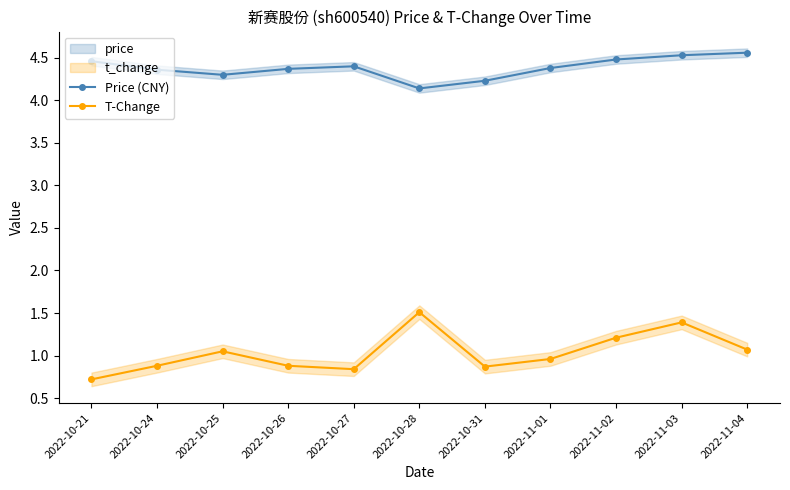

True or false: T-Change and Price (CNY) intersect in this chart.

False